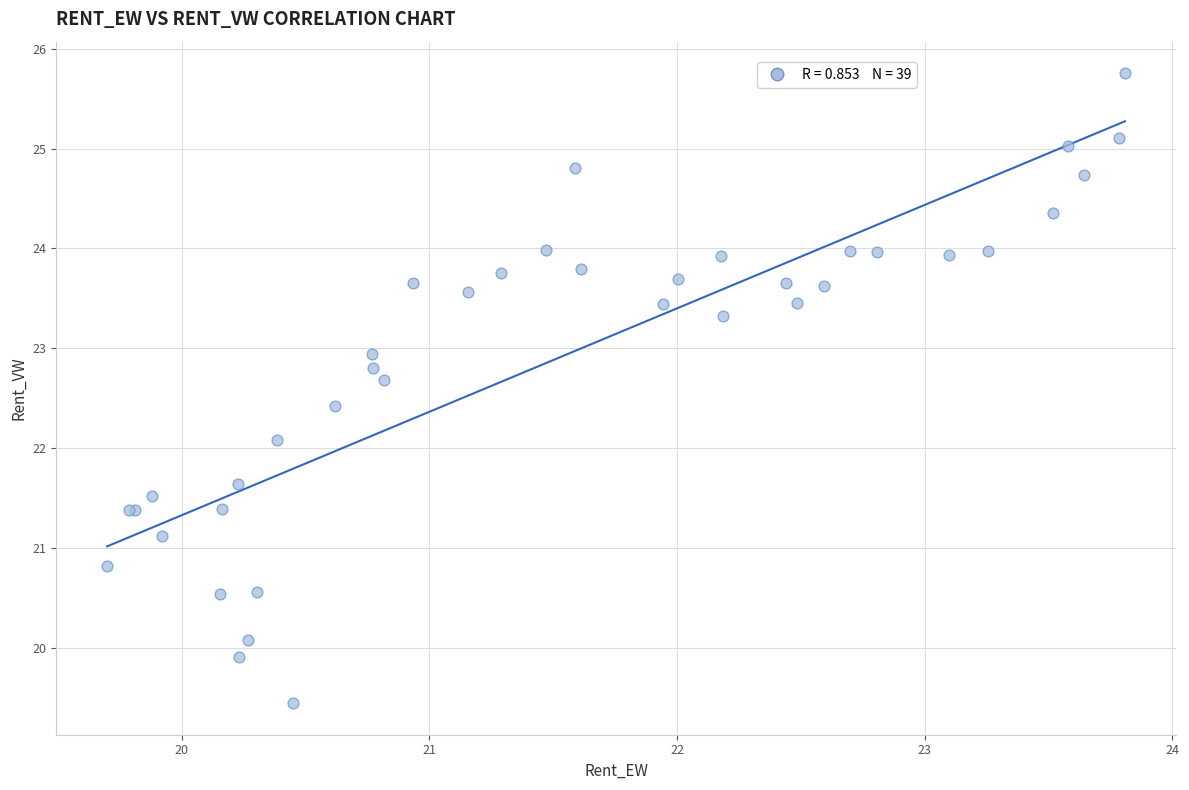

What Y value in the scatter plot is closest to 22?

22.1